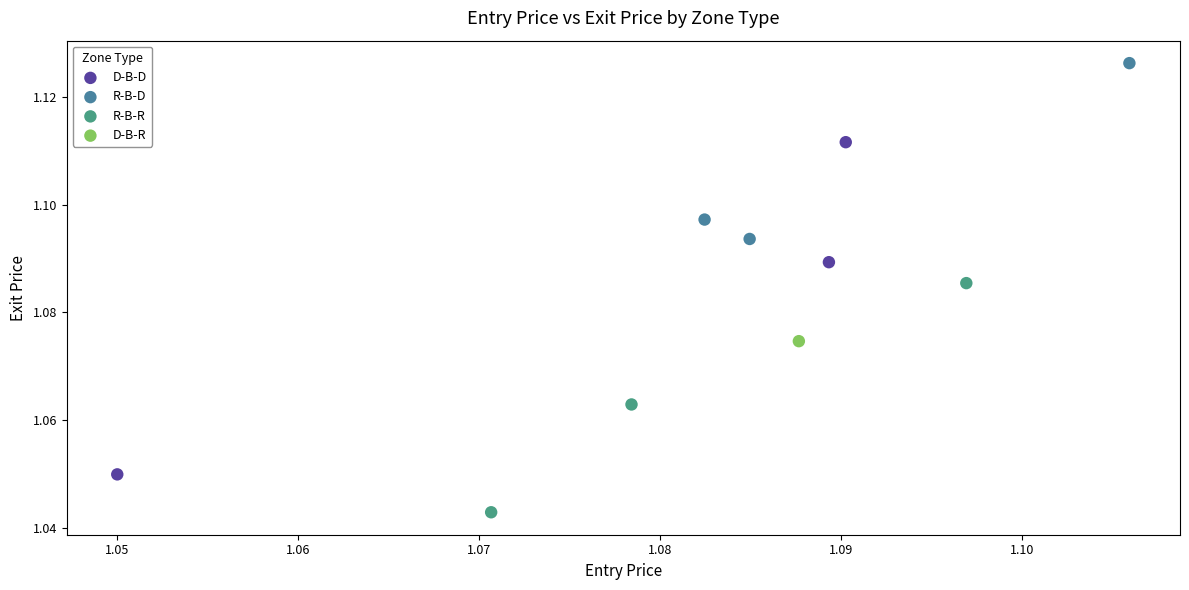

Which series reaches the maximum Y coordinate?

R-B-D